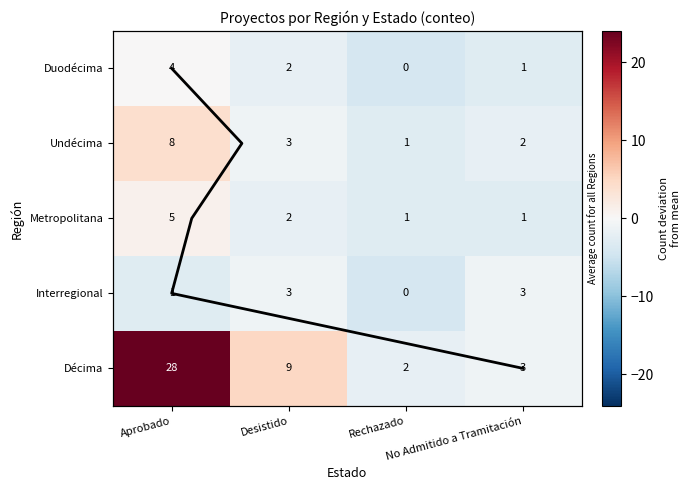

How many Metropolitana values are between 1 and 5?

4